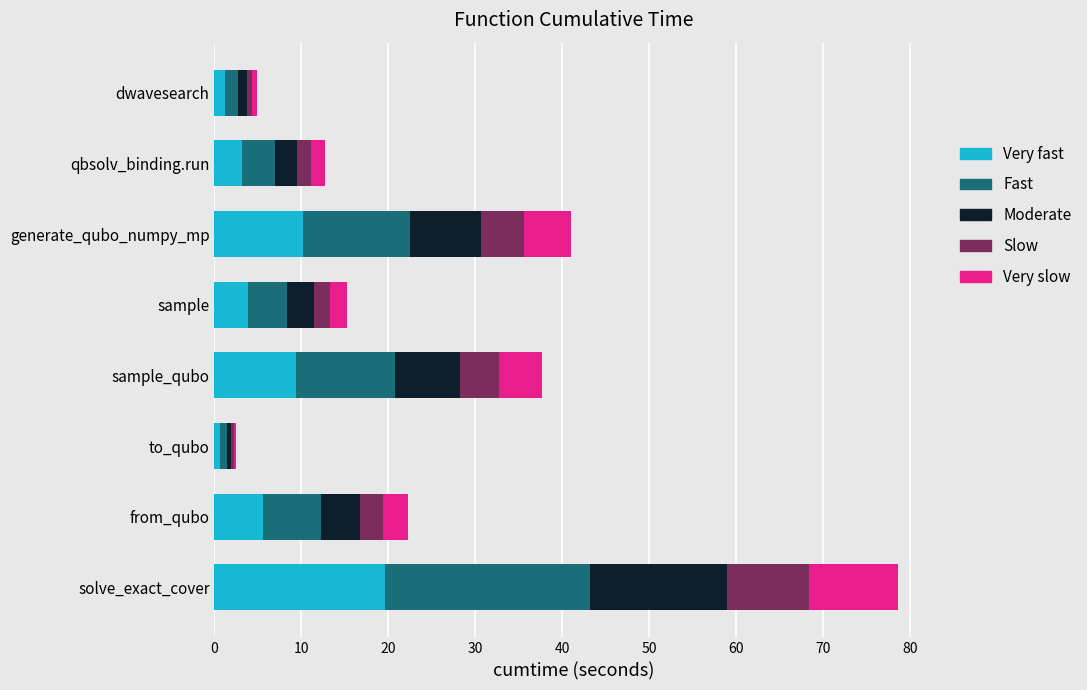

Read the Very fast value at generate_qubo_numpy_mp.

10.2